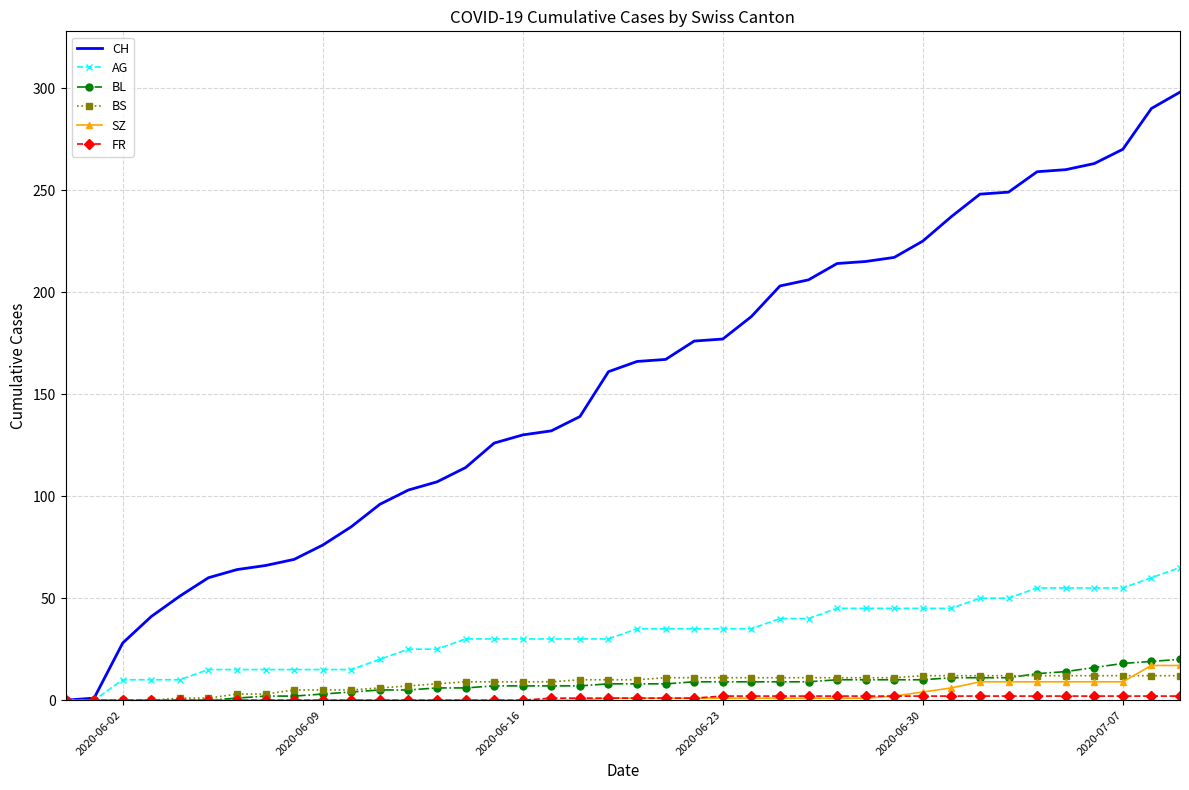

What is the maximum value for CH?

298